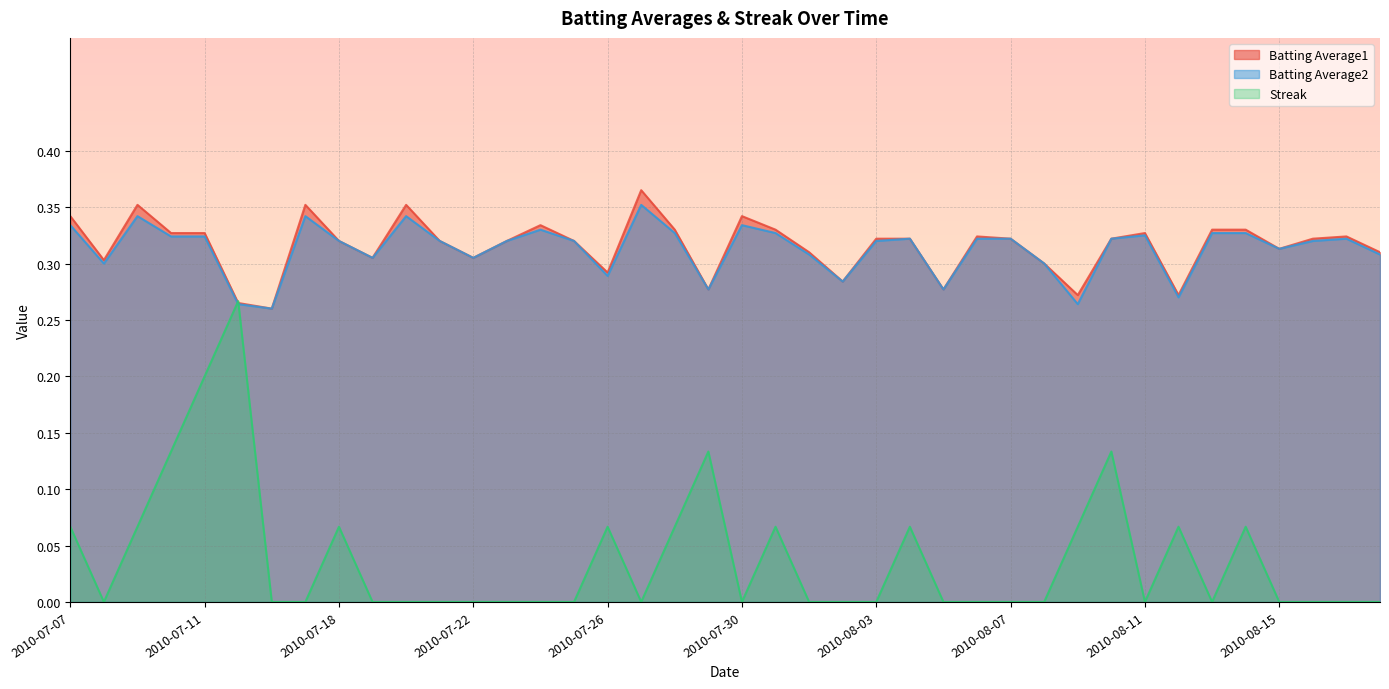

What is the average value of the Batting Average1 series?

0.3